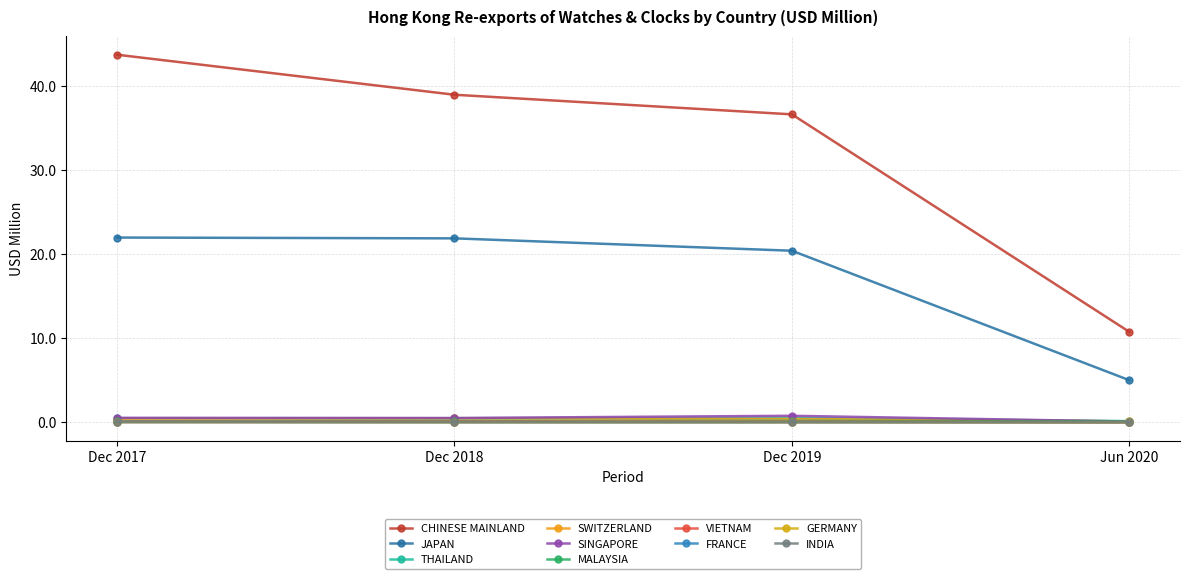

How many lines are shown in the chart?

10